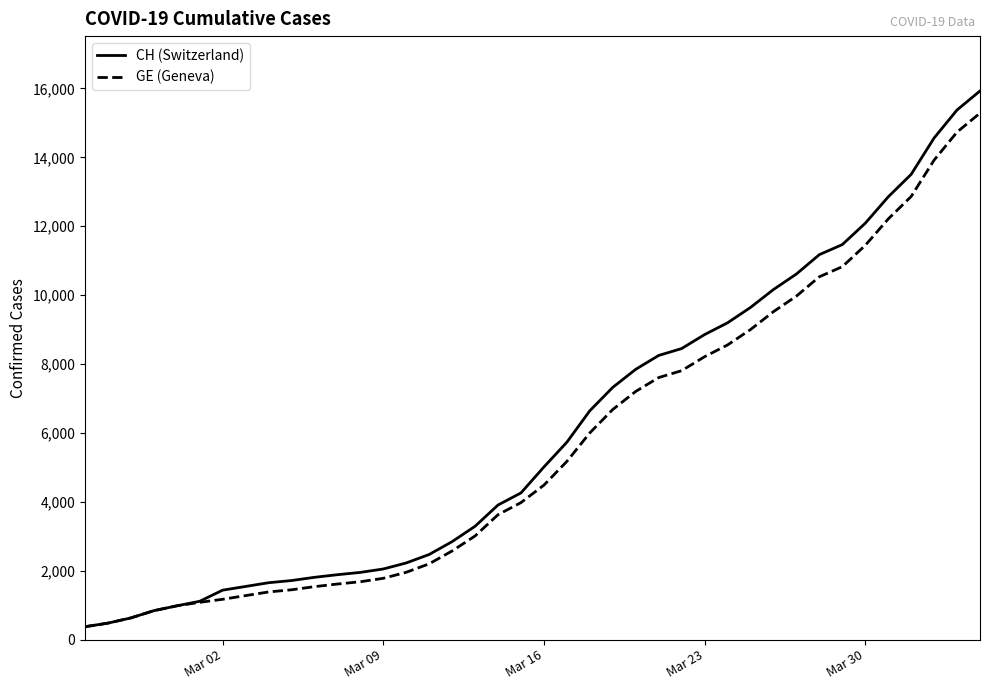

What are all the series names shown in the legend?

CH, GE